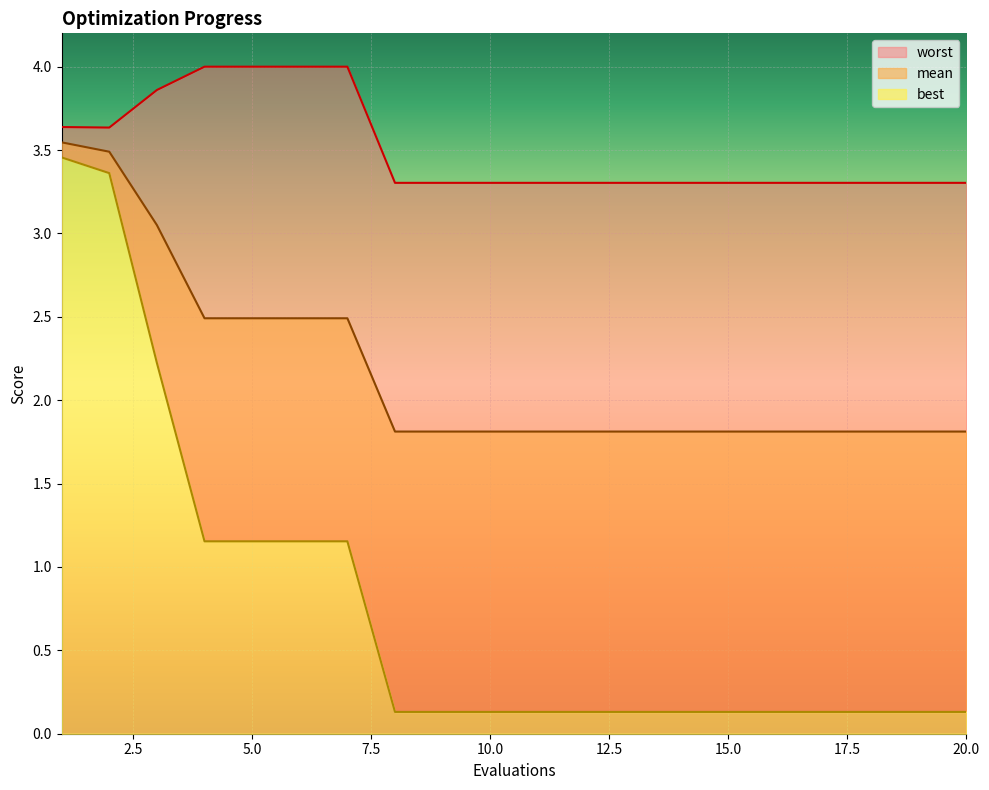

The value of worst at 3 is 3.9. True or false?

True